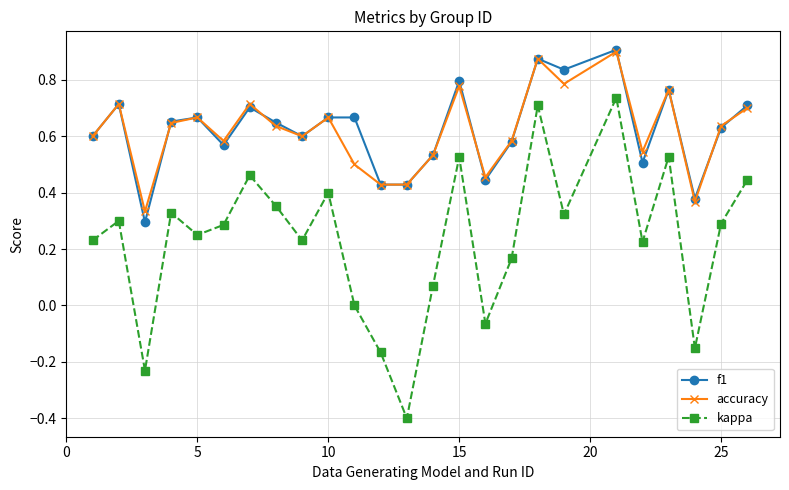

What is the minimum value for kappa?

-0.4